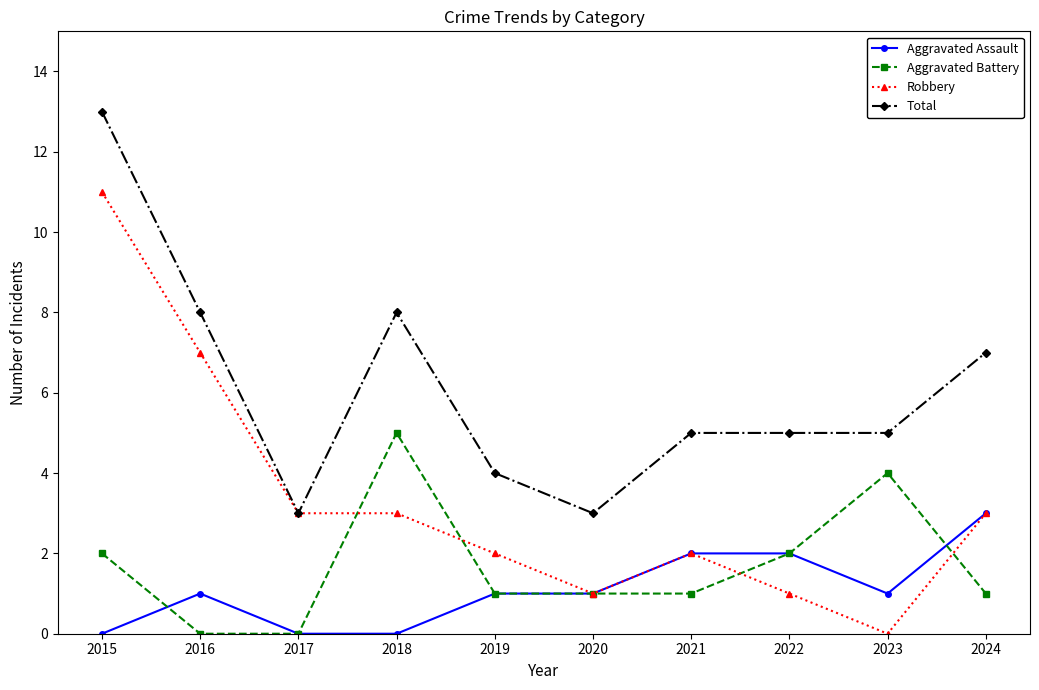

How many Aggravated Assault values are between 0 and 2?

9